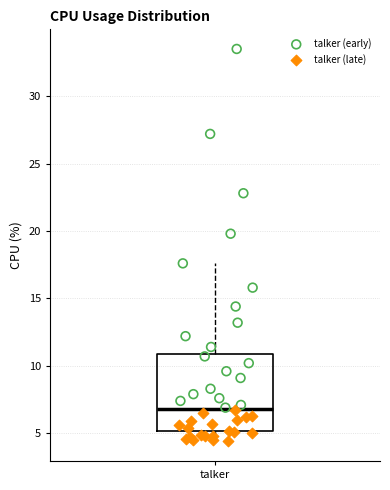

Where is the upper edge of the box for talker on the y-axis? The values are not printed on the chart, so give them approximately, as read against the axis.

11.0